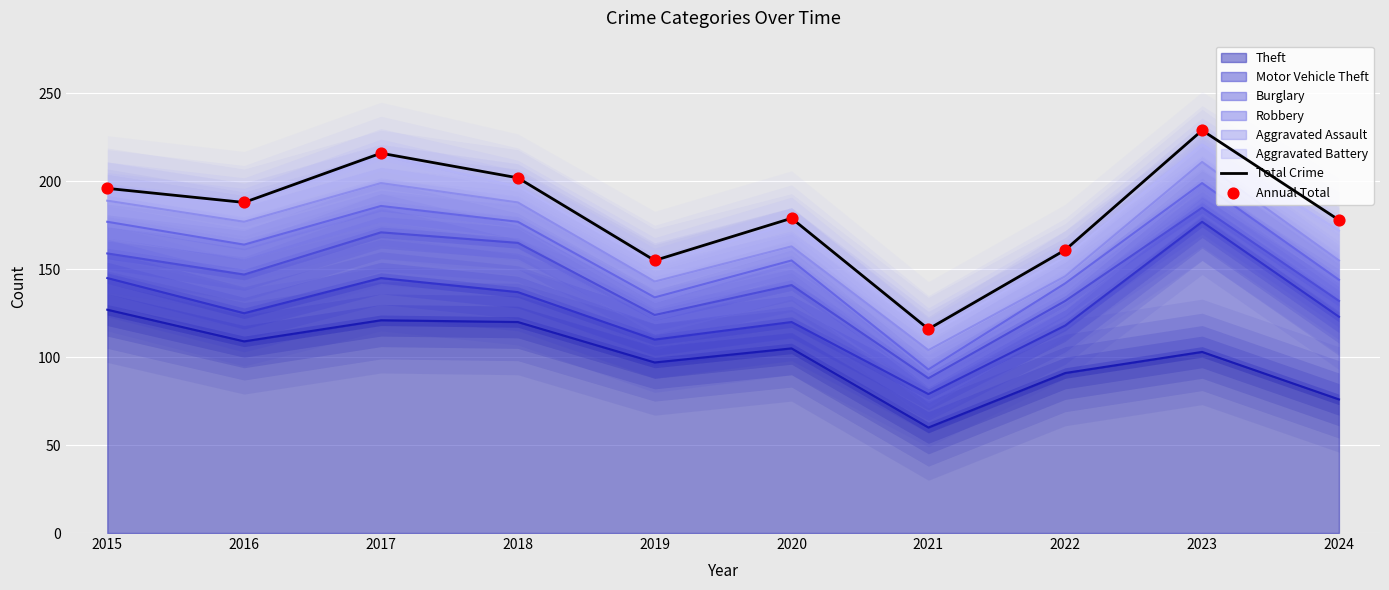

Which series has the largest total across all categories?

Total Crime